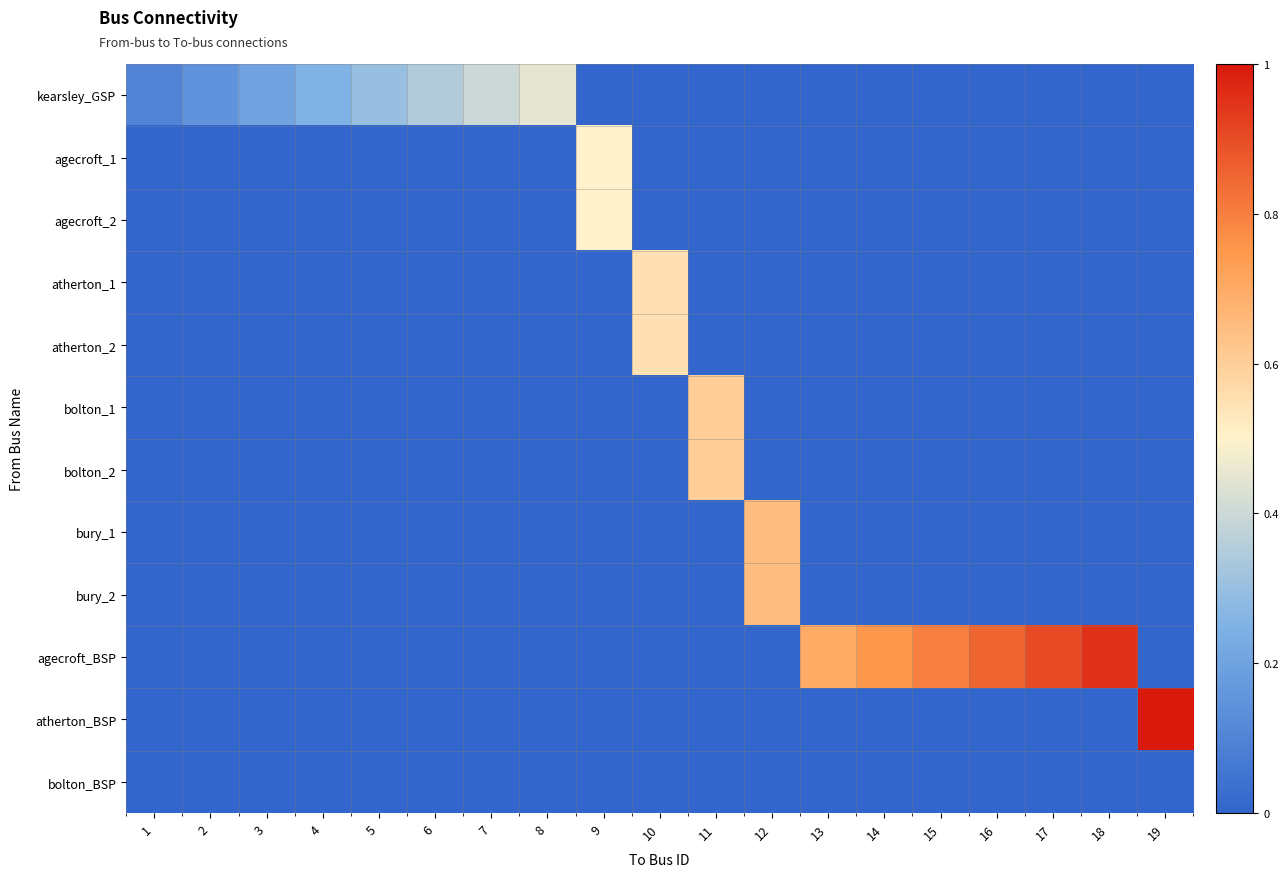

Reading right to left, what are all the values shown in this chart?

kearsley_GSP: 19=0.0	18=0.0	17=0.0	16=0.0	15=0.0	14=0.0	13=0.0	12=0.0	11=0.0	10=0.0	9=0.0	8=0.5	7=0.4	6=0.3	5=0.3	4=0.2	3=0.2	2=0.1	1=0.1
agecroft_1: 19=0.0	18=0.0	17=0.0	16=0.0	15=0.0	14=0.0	13=0.0	12=0.0	11=0.0	10=0.0	9=0.5	8=0.0	7=0.0	6=0.0	5=0.0	4=0.0	3=0.0	2=0.0	1=0.0
agecroft_2: 19=0.0	18=0.0	17=0.0	16=0.0	15=0.0	14=0.0	13=0.0	12=0.0	11=0.0	10=0.0	9=0.5	8=0.0	7=0.0	6=0.0	5=0.0	4=0.0	3=0.0	2=0.0	1=0.0
atherton_1: 19=0.0	18=0.0	17=0.0	16=0.0	15=0.0	14=0.0	13=0.0	12=0.0	11=0.0	10=0.6	9=0.0	8=0.0	7=0.0	6=0.0	5=0.0	4=0.0	3=0.0	2=0.0	1=0.0
atherton_2: 19=0.0	18=0.0	17=0.0	16=0.0	15=0.0	14=0.0	13=0.0	12=0.0	11=0.0	10=0.6	9=0.0	8=0.0	7=0.0	6=0.0	5=0.0	4=0.0	3=0.0	2=0.0	1=0.0
bolton_1: 19=0.0	18=0.0	17=0.0	16=0.0	15=0.0	14=0.0	13=0.0	12=0.0	11=0.6	10=0.0	9=0.0	8=0.0	7=0.0	6=0.0	5=0.0	4=0.0	3=0.0	2=0.0	1=0.0
bolton_2: 19=0.0	18=0.0	17=0.0	16=0.0	15=0.0	14=0.0	13=0.0	12=0.0	11=0.6	10=0.0	9=0.0	8=0.0	7=0.0	6=0.0	5=0.0	4=0.0	3=0.0	2=0.0	1=0.0
bury_1: 19=0.0	18=0.0	17=0.0	16=0.0	15=0.0	14=0.0	13=0.0	12=0.7	11=0.0	10=0.0	9=0.0	8=0.0	7=0.0	6=0.0	5=0.0	4=0.0	3=0.0	2=0.0	1=0.0
bury_2: 19=0.0	18=0.0	17=0.0	16=0.0	15=0.0	14=0.0	13=0.0	12=0.7	11=0.0	10=0.0	9=0.0	8=0.0	7=0.0	6=0.0	5=0.0	4=0.0	3=0.0	2=0.0	1=0.0
agecroft_BSP: 19=0.0	18=0.9	17=0.9	16=0.8	15=0.8	14=0.8	13=0.7	12=0.0	11=0.0	10=0.0	9=0.0	8=0.0	7=0.0	6=0.0	5=0.0	4=0.0	3=0.0	2=0.0	1=0.0
atherton_BSP: 19=1.0	18=0.0	17=0.0	16=0.0	15=0.0	14=0.0	13=0.0	12=0.0	11=0.0	10=0.0	9=0.0	8=0.0	7=0.0	6=0.0	5=0.0	4=0.0	3=0.0	2=0.0	1=0.0
bolton_BSP: 19=0.0	18=0.0	17=0.0	16=0.0	15=0.0	14=0.0	13=0.0	12=0.0	11=0.0	10=0.0	9=0.0	8=0.0	7=0.0	6=0.0	5=0.0	4=0.0	3=0.0	2=0.0	1=0.0